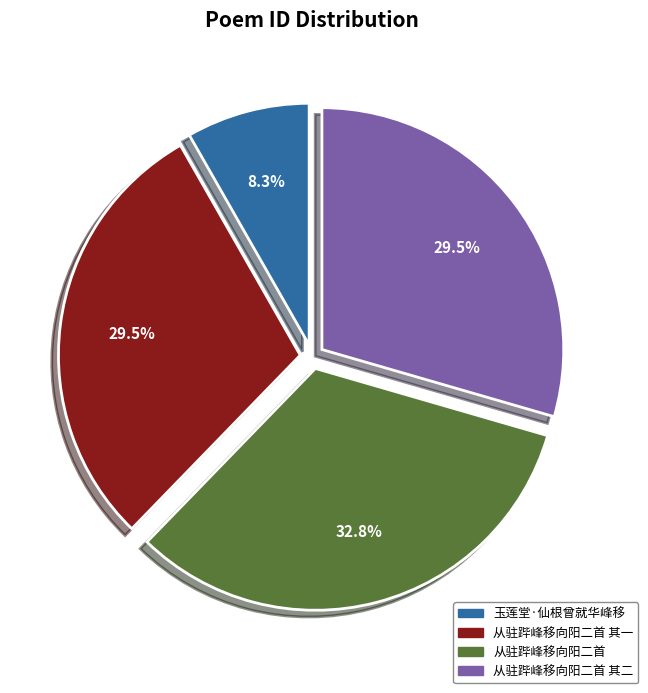

What is the ratio of the value at 从驻跸峰移向阳二首 to the value at 从驻跸峰移向阳二首 其二?

1.1